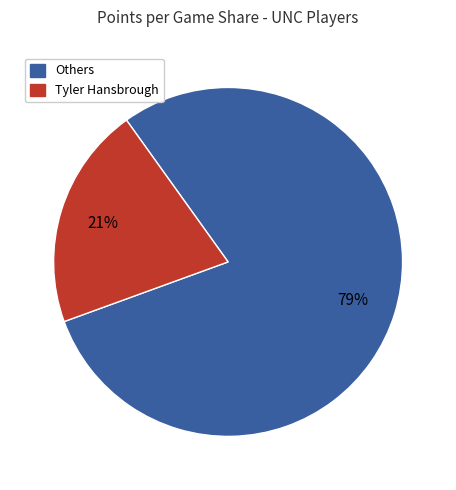

Do Others and Tyler Hansbrough together represent more than half of the pie?

Yes